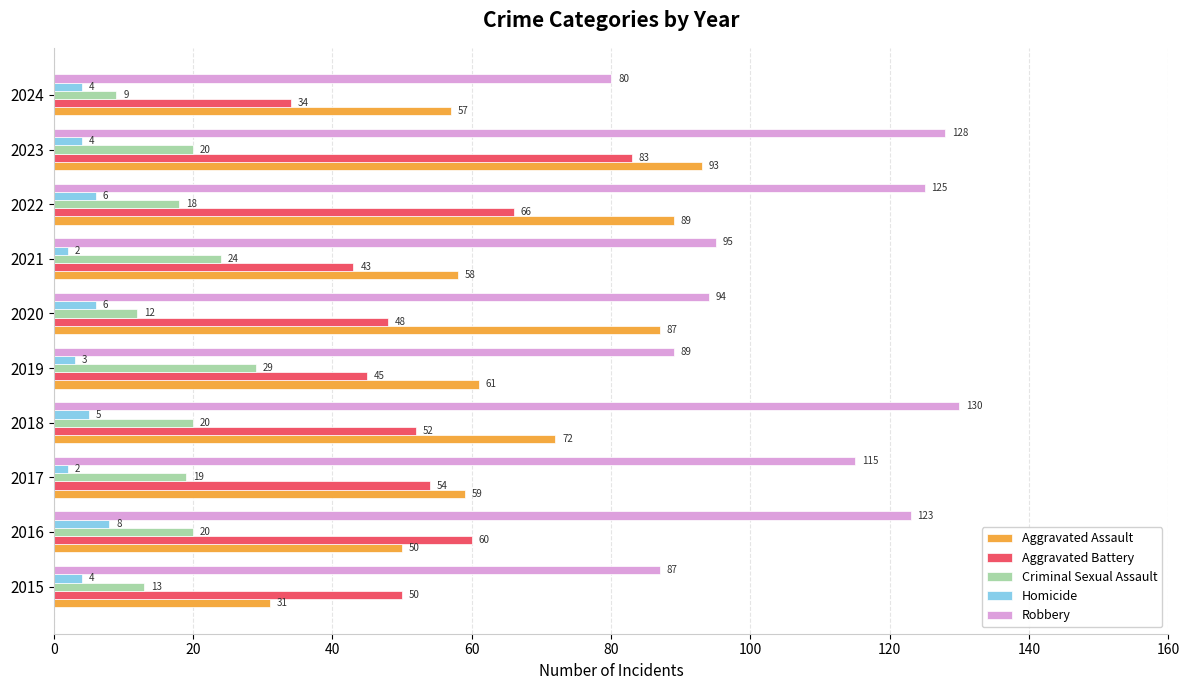

The Aggravated Assault series shows 31 at 2015. True or false?

True